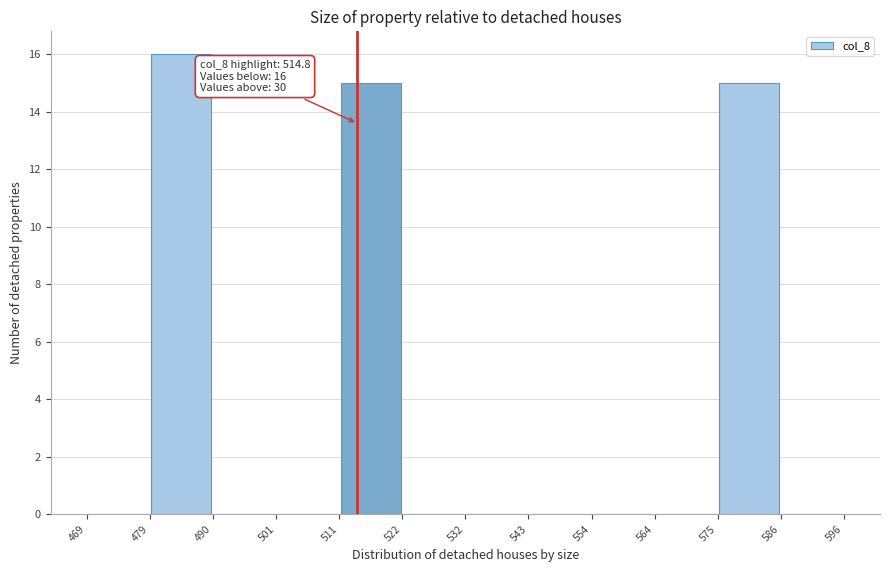

Which range on the x-axis has the tallest bar?

479 to 490